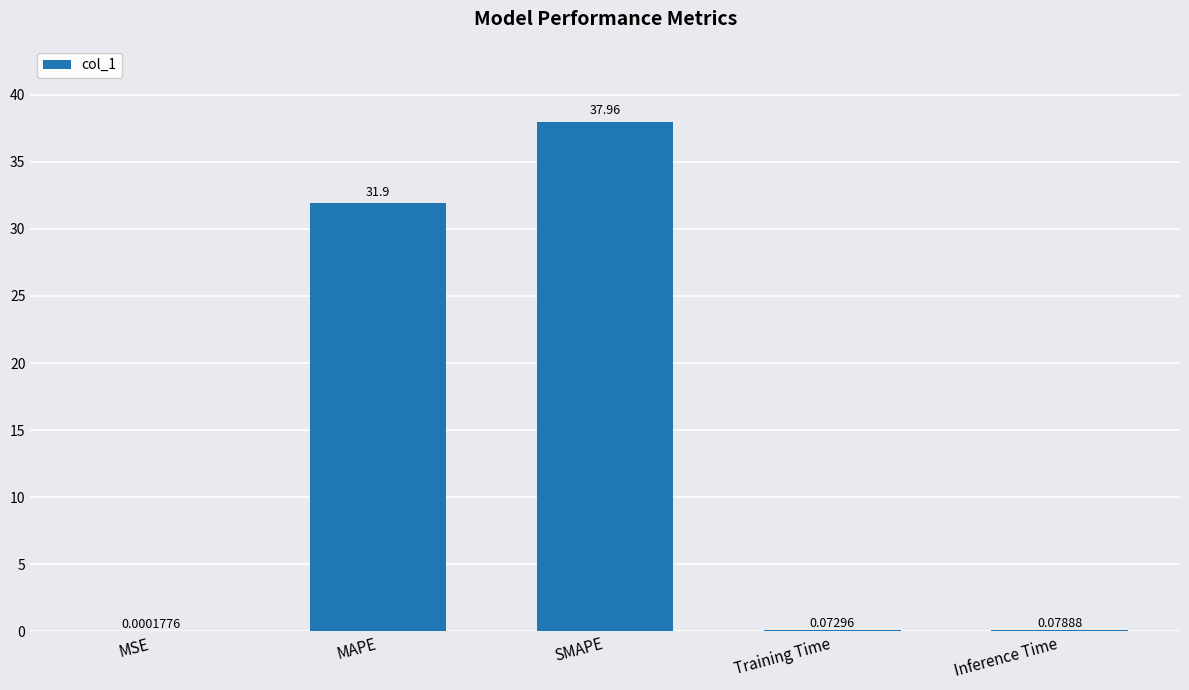

Which category has the highest value across all series?

SMAPE